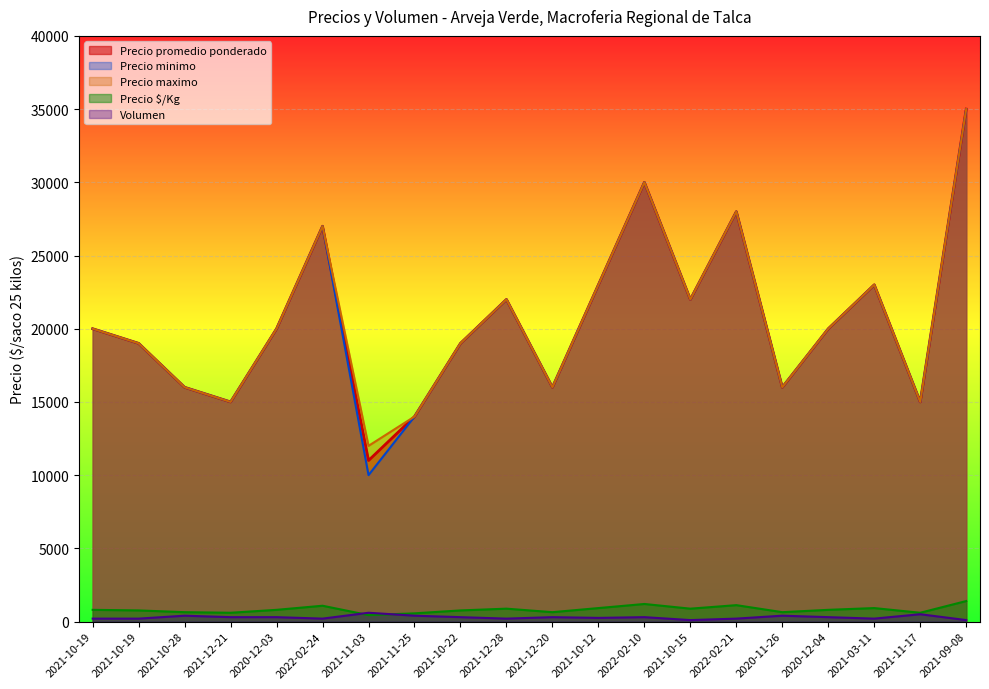

True or false: Precio $/Kg has a value of 470 at 2021-10-22.

False